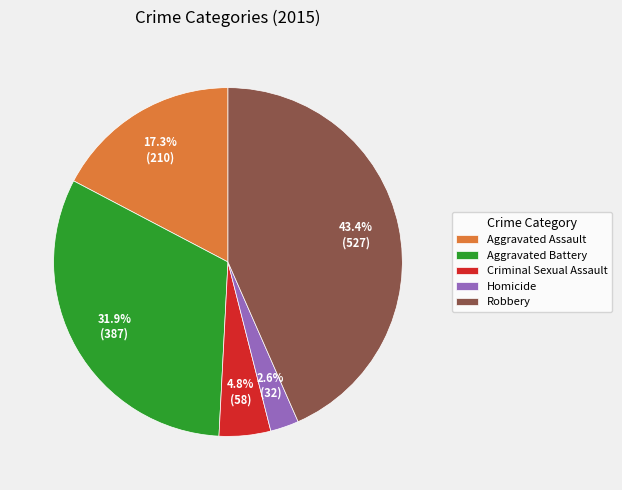

Is the sum of Homicide and Criminal Sexual Assault greater than half?

No